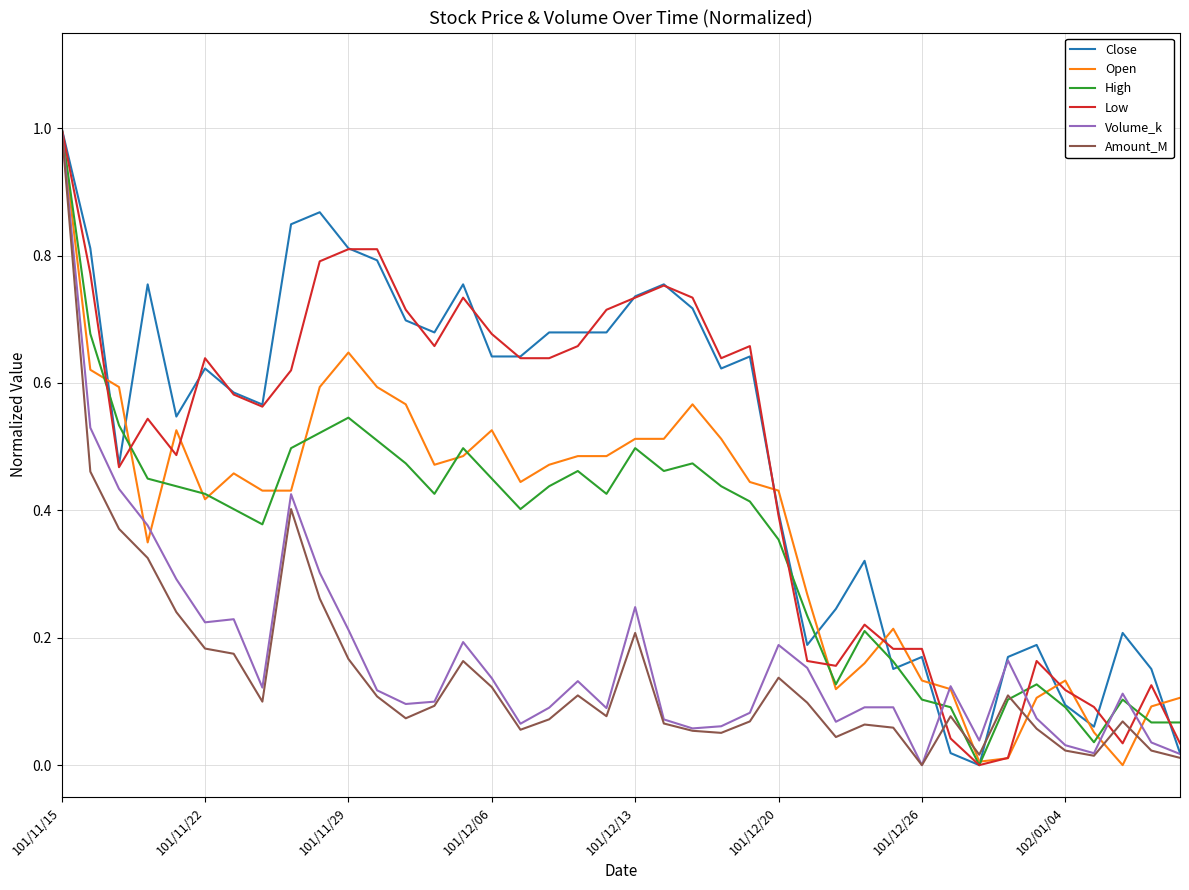

What is the maximum value shown in the chart?

1.0